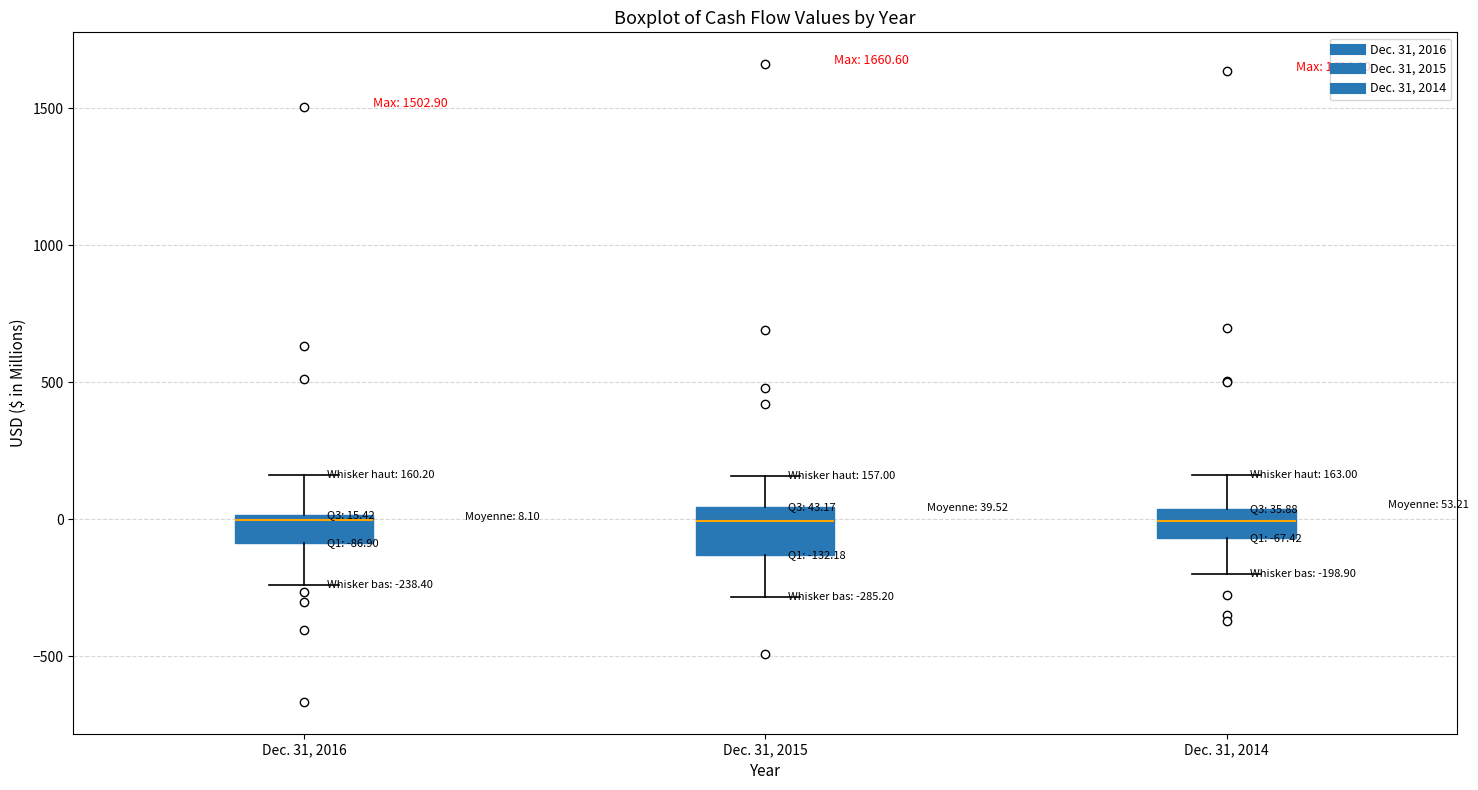

Comparing the boxes themselves (not the whiskers), which one is the tallest?

Dec. 31, 2015